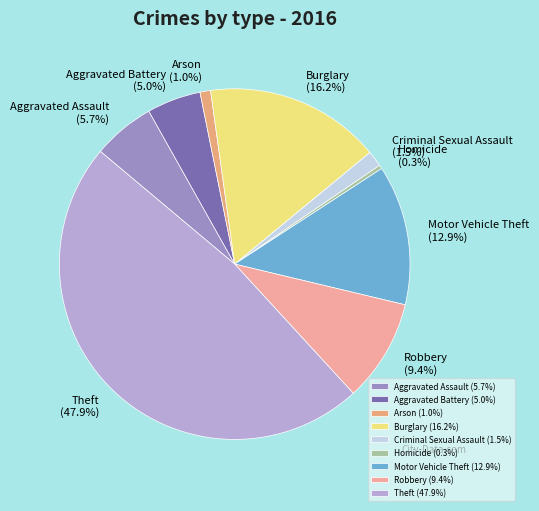

Is there any slice that represents more than half of the pie?

No